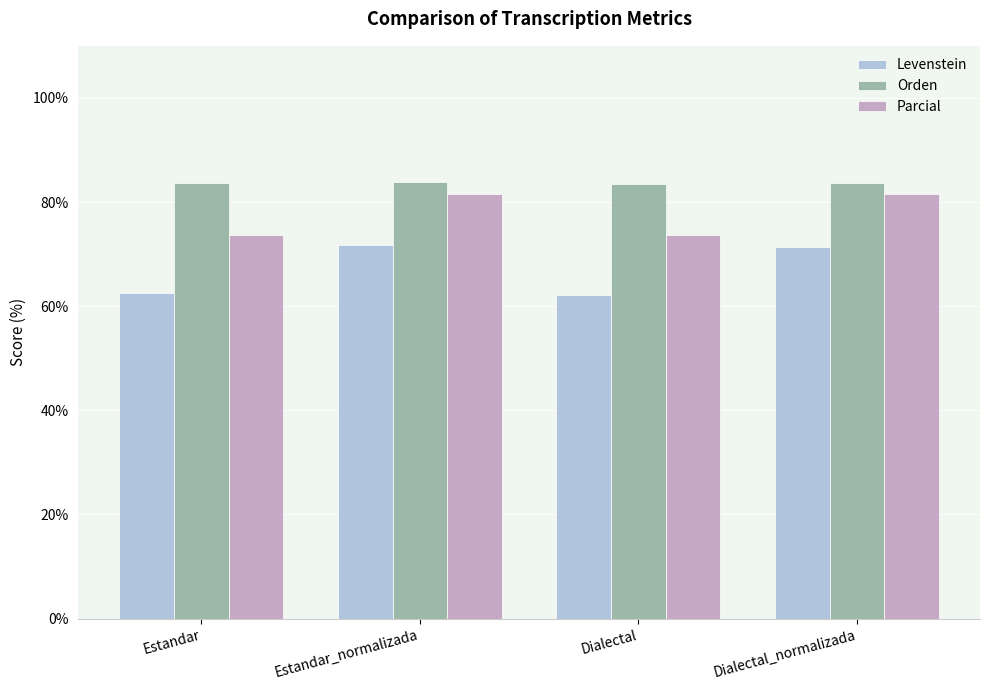

How many data points does each series have?

4